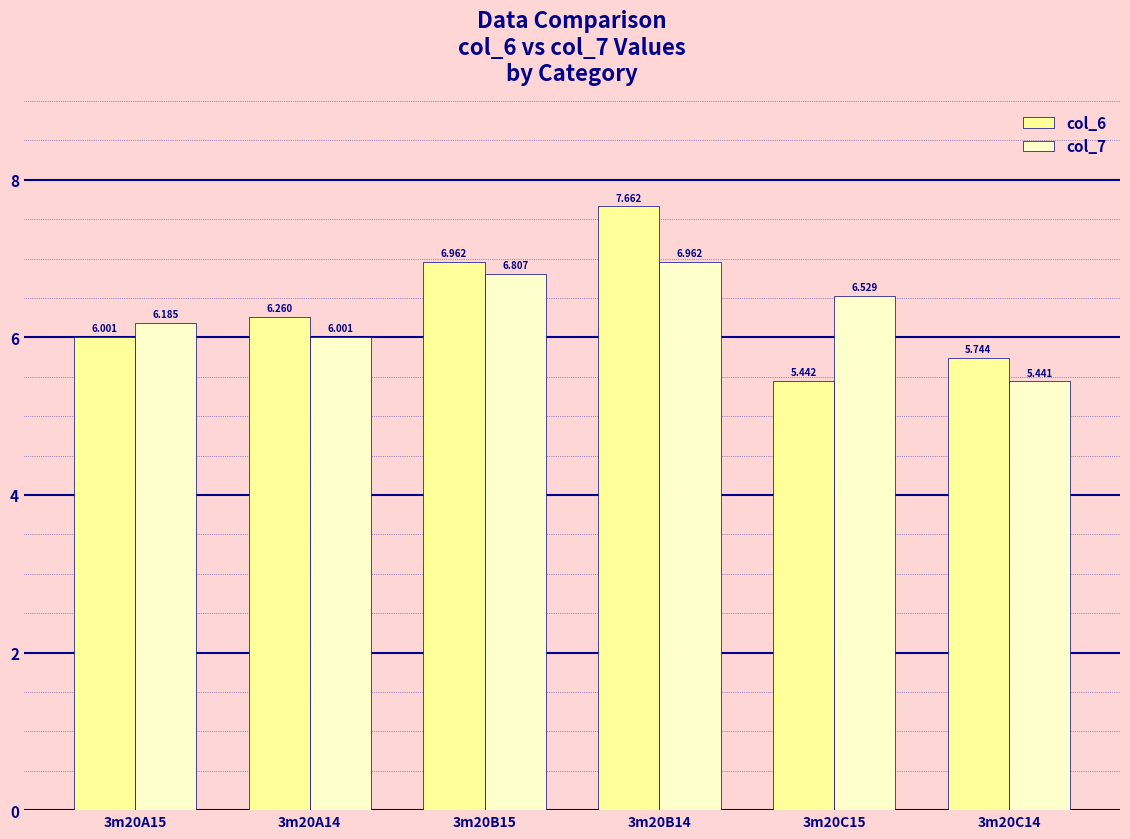

Where does the col_6 series first go above 6?

3m20A15